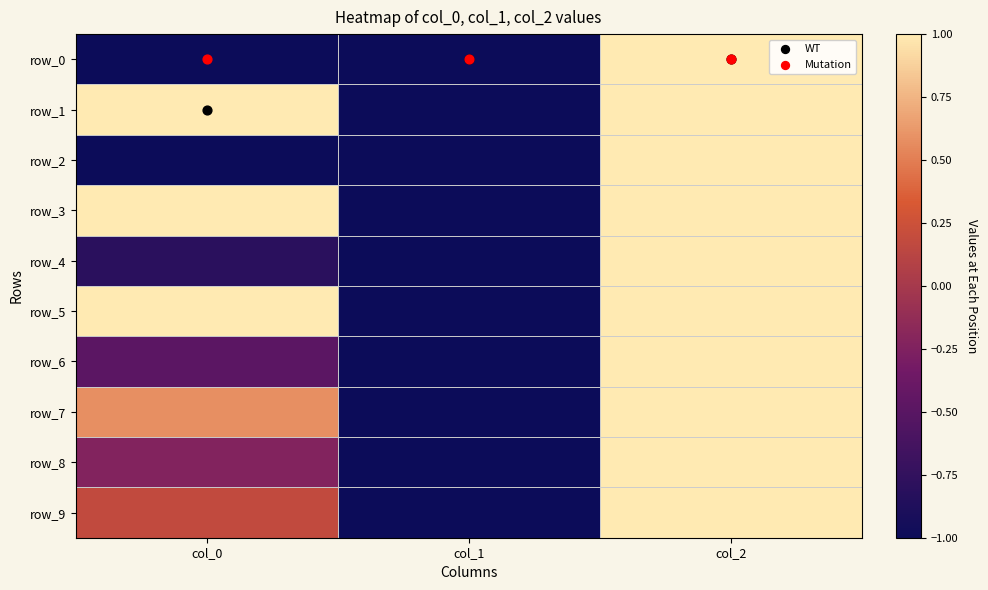

How many values in row_9 are below zero?

1